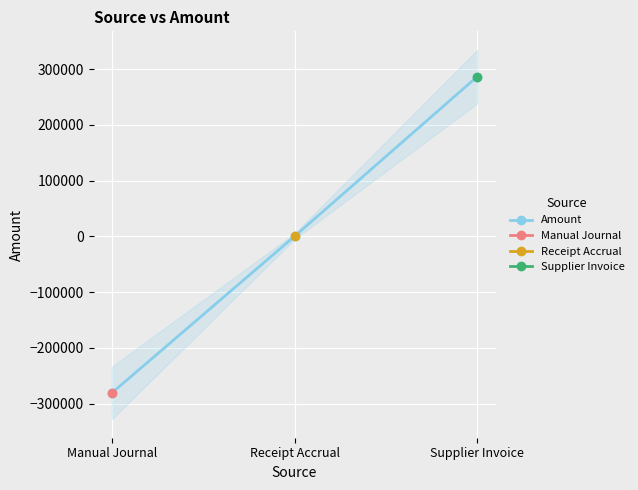

How many values are below zero?

1